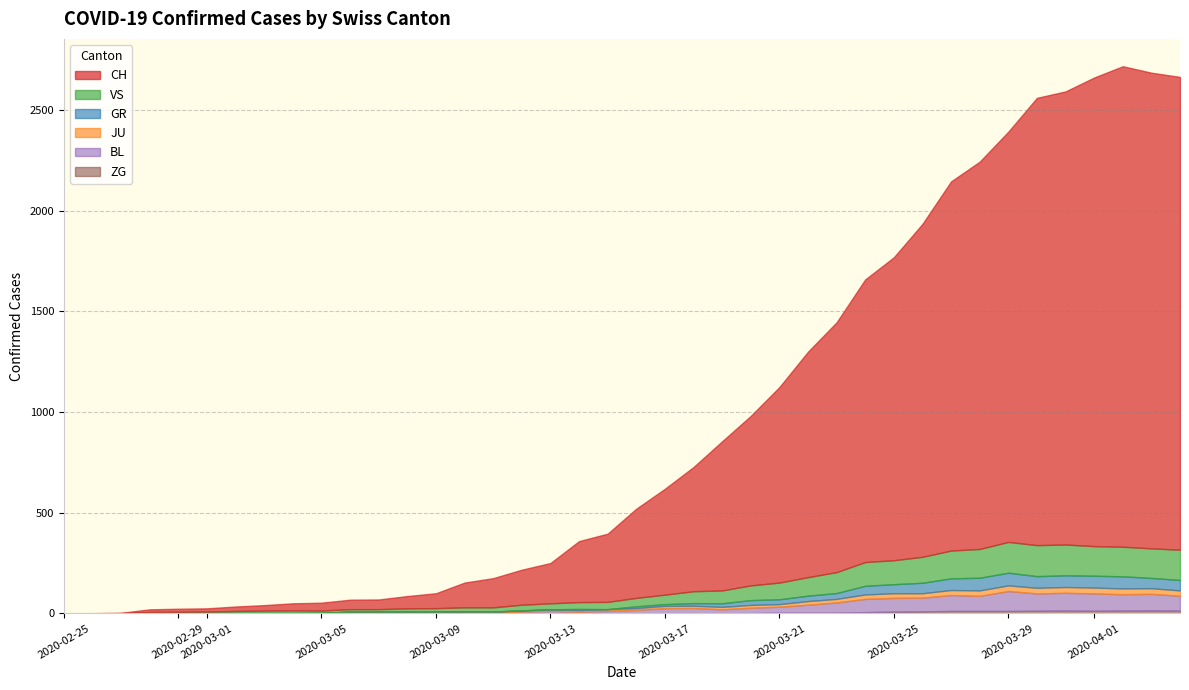

How many distinct data groups are displayed?

6